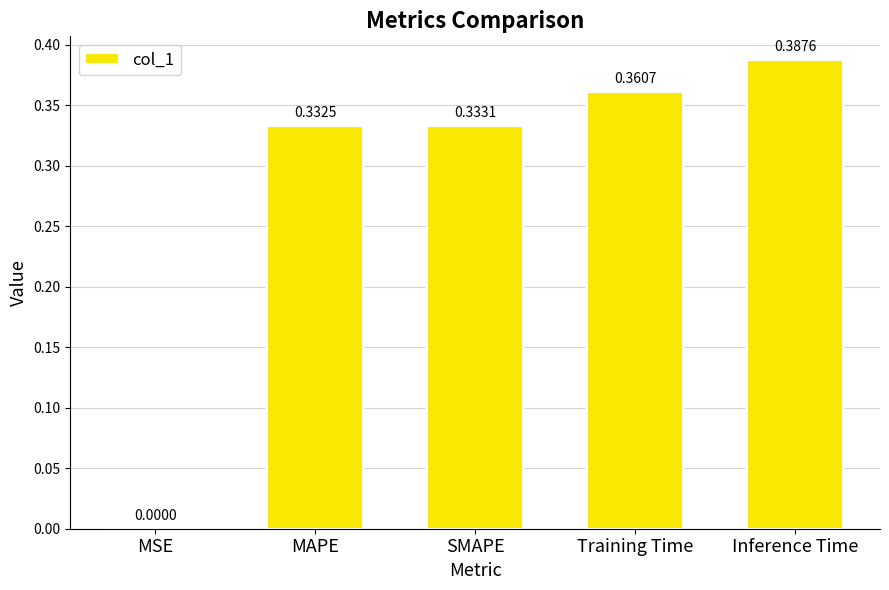

How many categories are shown in the chart?

5